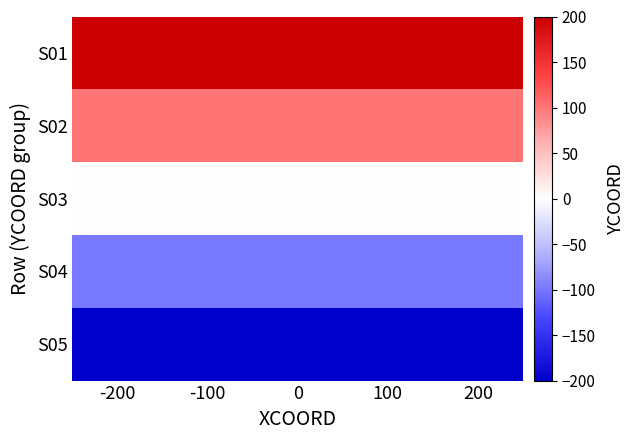

At how many categories does at least one series exceed 178?

5